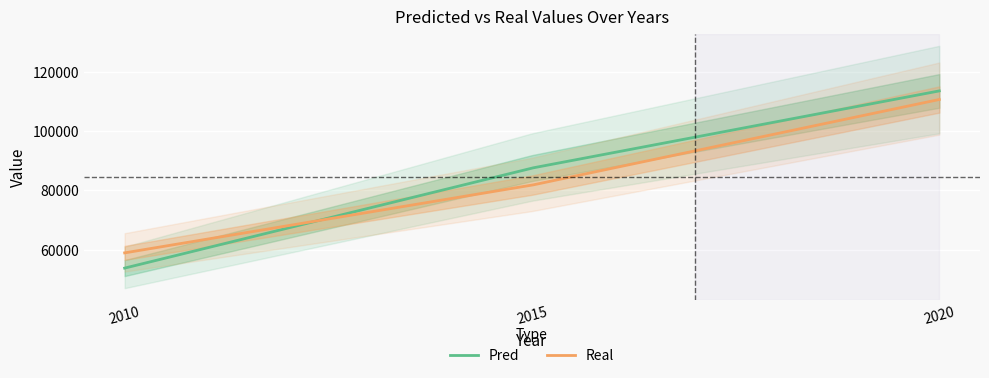

What is the total value across all series at 2020?

224305.7